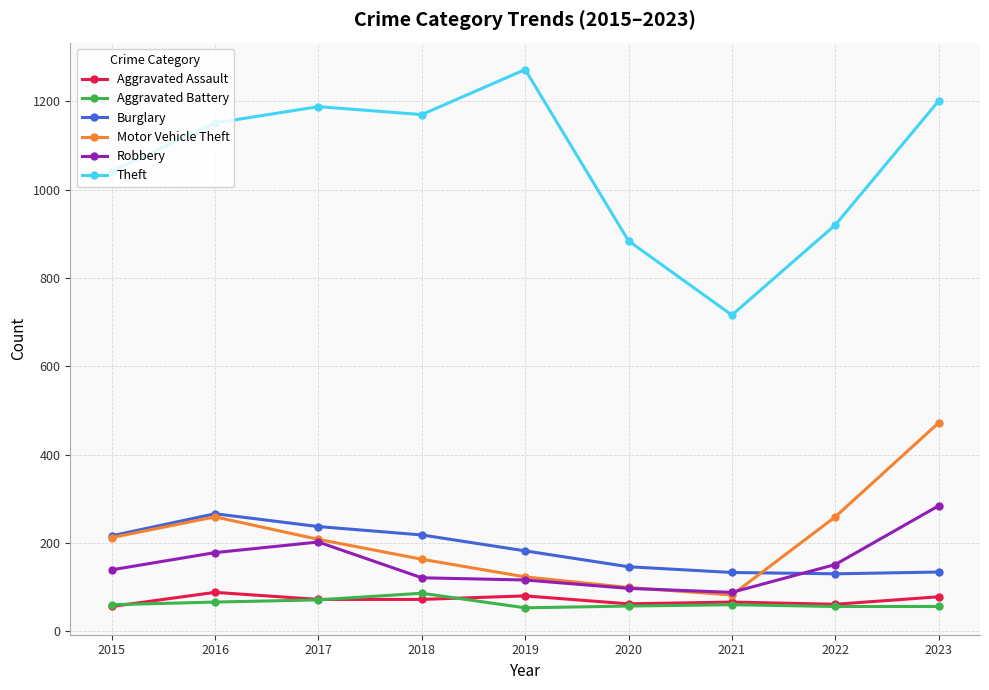

What is the difference between the Burglary values at 2019 and 2016?

84